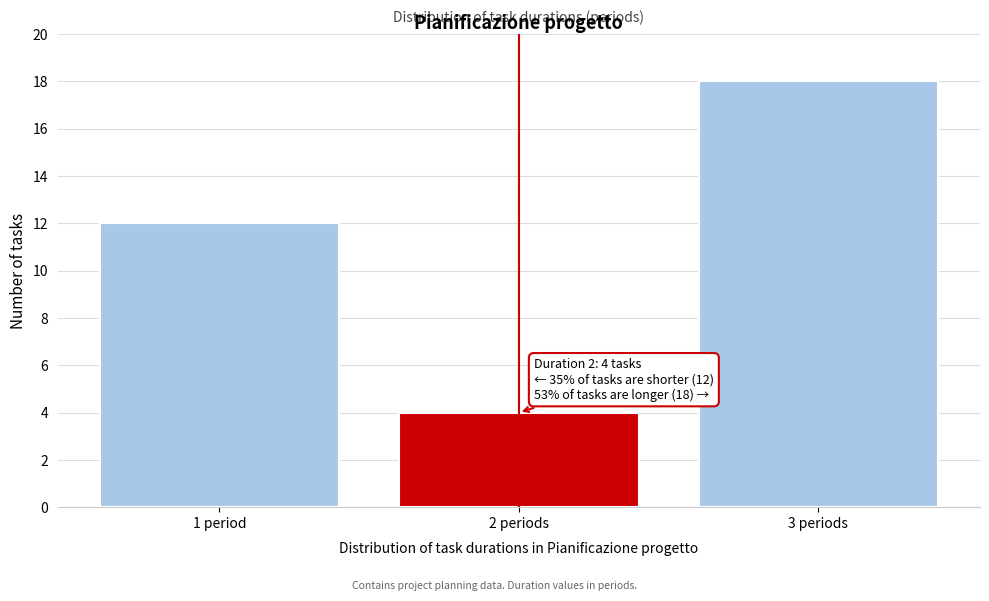

Reading left to right, transcribe all the data shown in this chart.

12	4	18